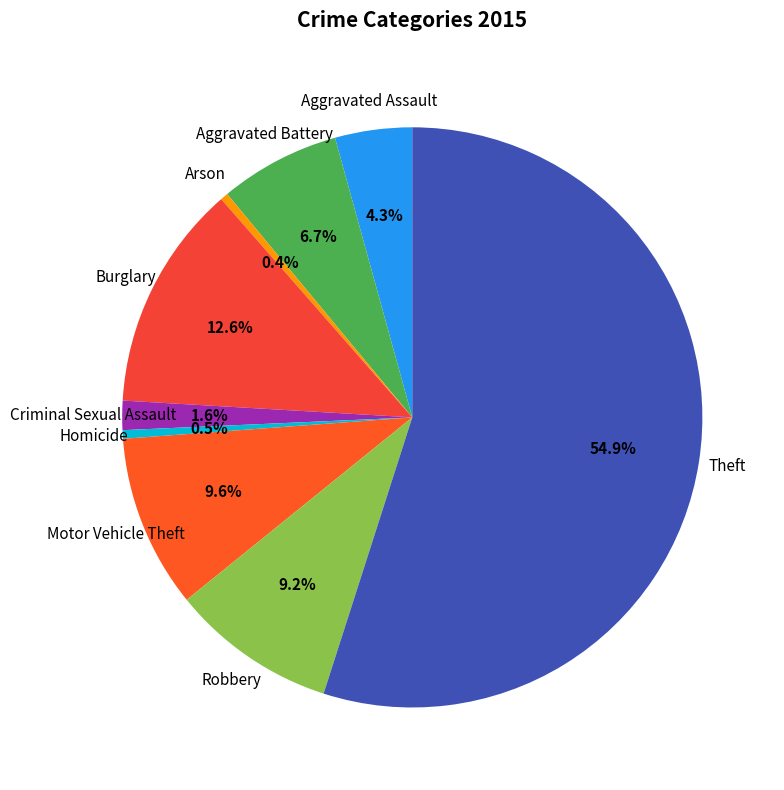

Between Robbery and Criminal Sexual Assault, which is larger?

Robbery